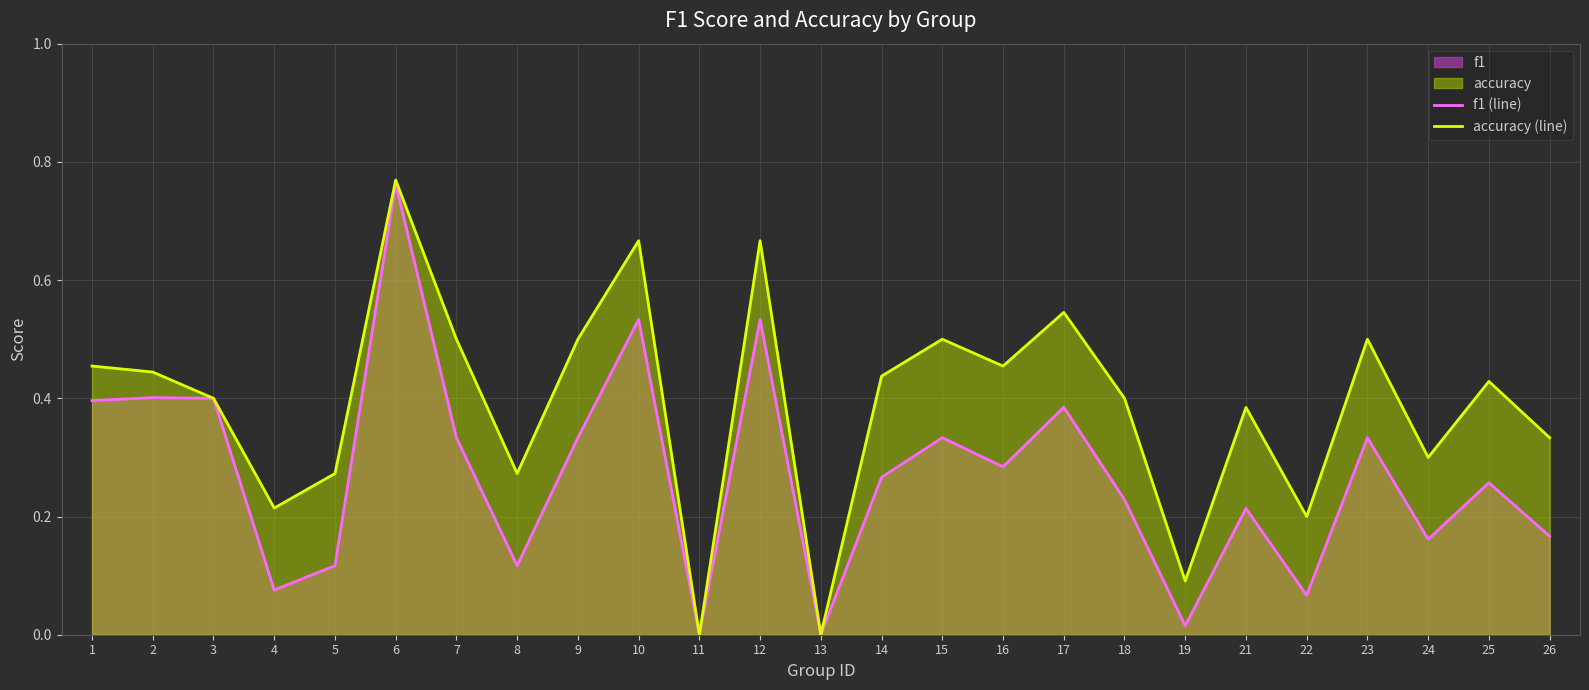

Which label corresponds to the largest value in the chart?

6